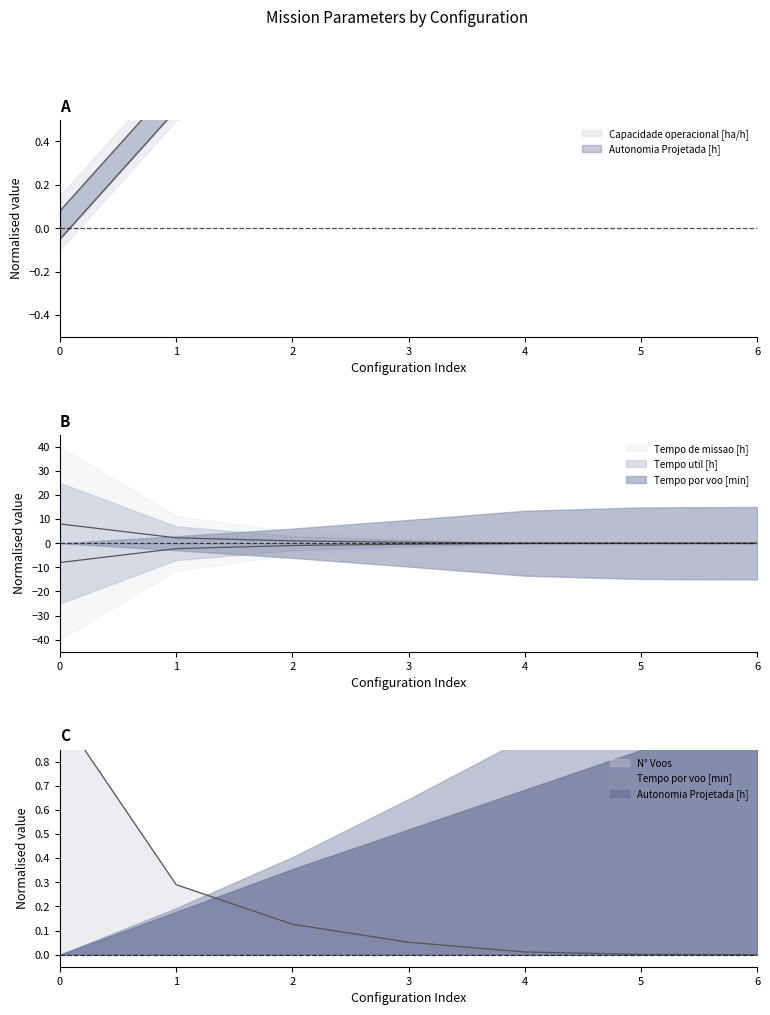

At which label is Tempo util [h] closest to -4?

1